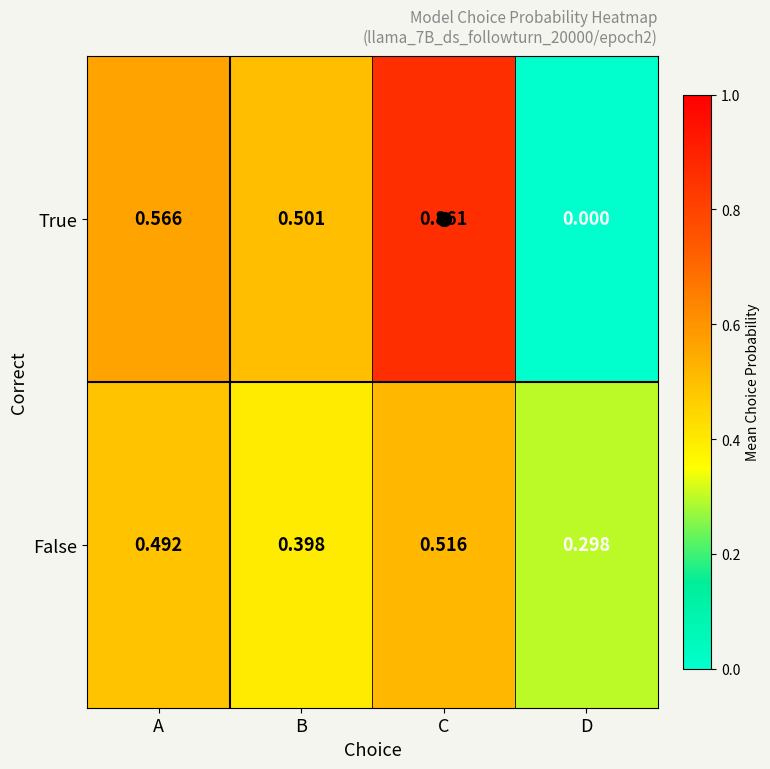

Which series has the widest spread of values?

True